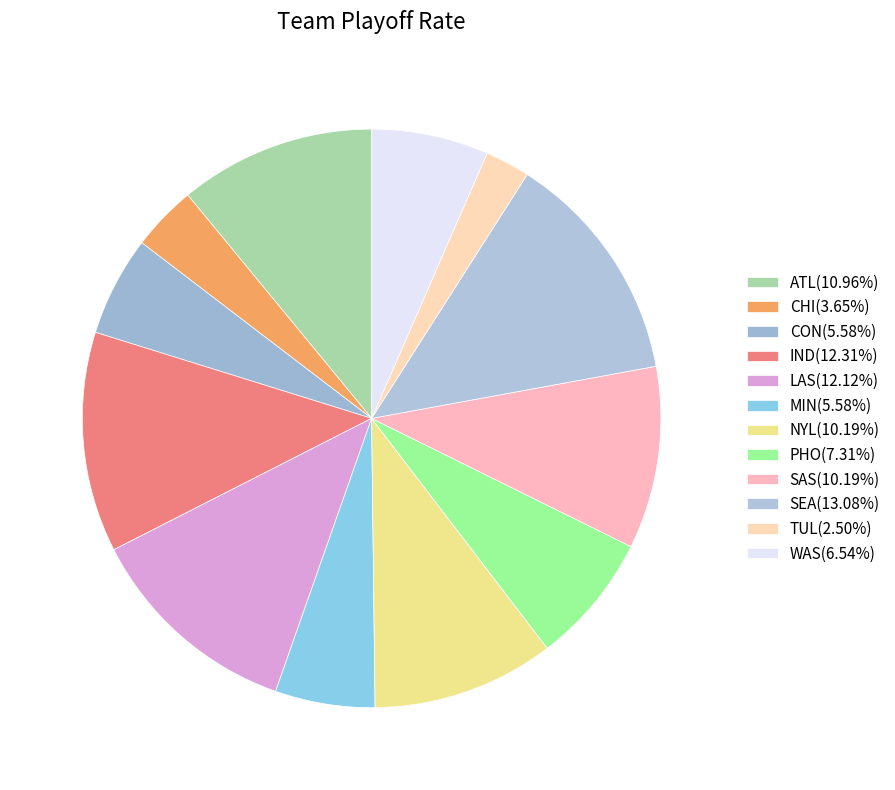

What percentage is the LAS slice, to the nearest percent?

12%